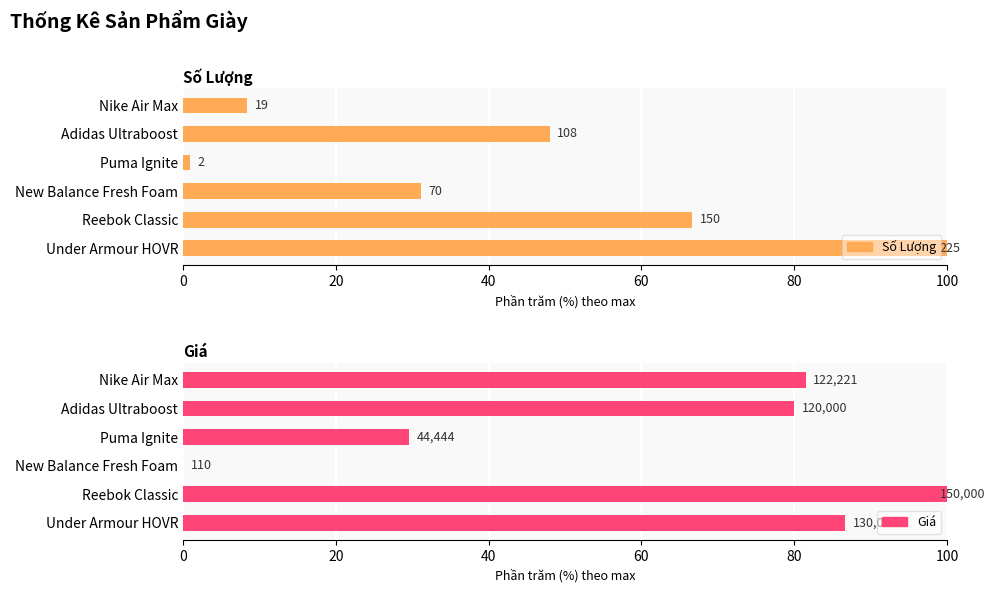

What is the difference between the highest and lowest values at New Balance Fresh Foam?

31.0